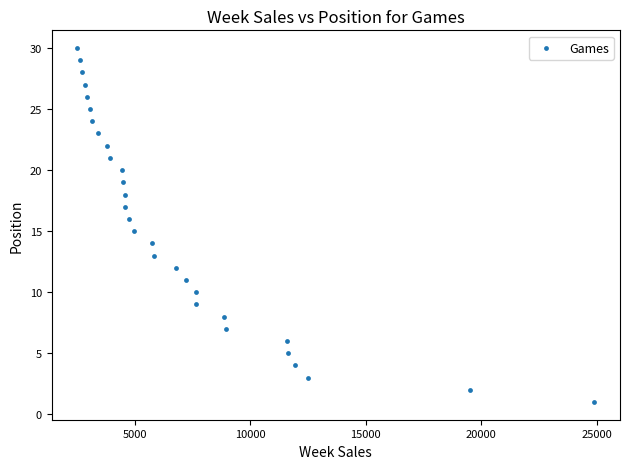

What is the range of Y values (max minus min)?

29